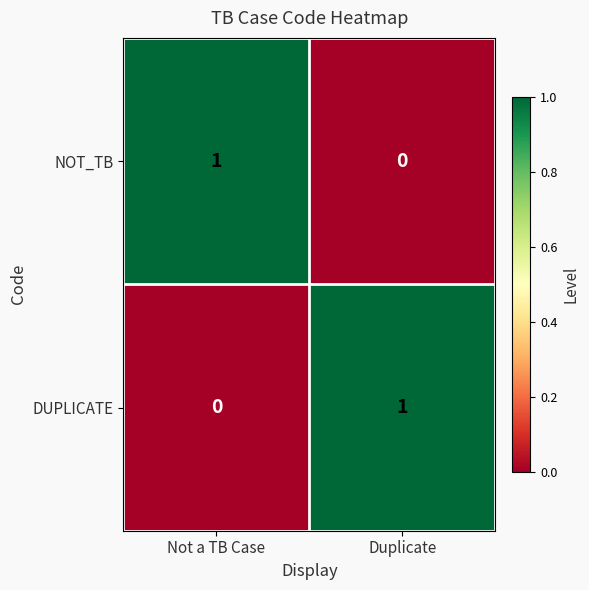

At which label does NOT_TB reach its peak?

Not a TB Case